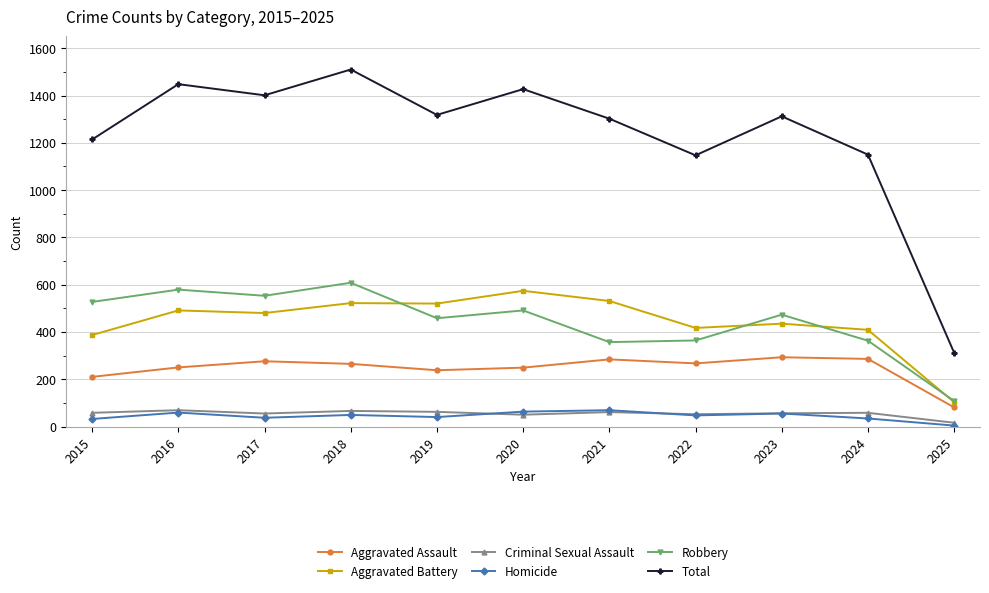

The value of Robbery at 2024 is 567. True or false?

False